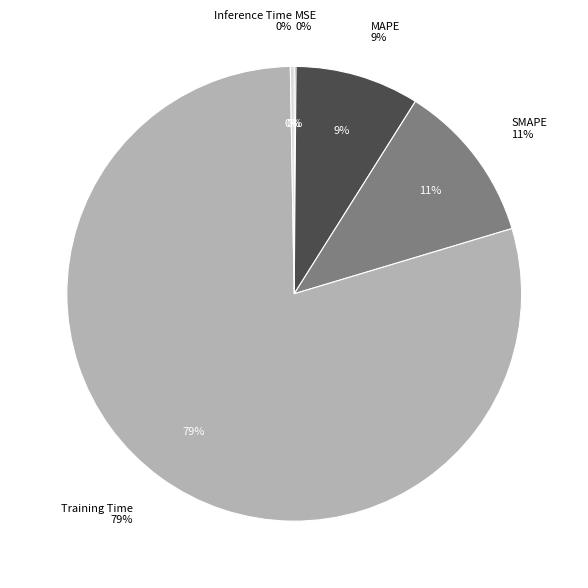

Rank the categories by value from lowest to highest.

MSE, Inference Time, MAPE, SMAPE, Training Time